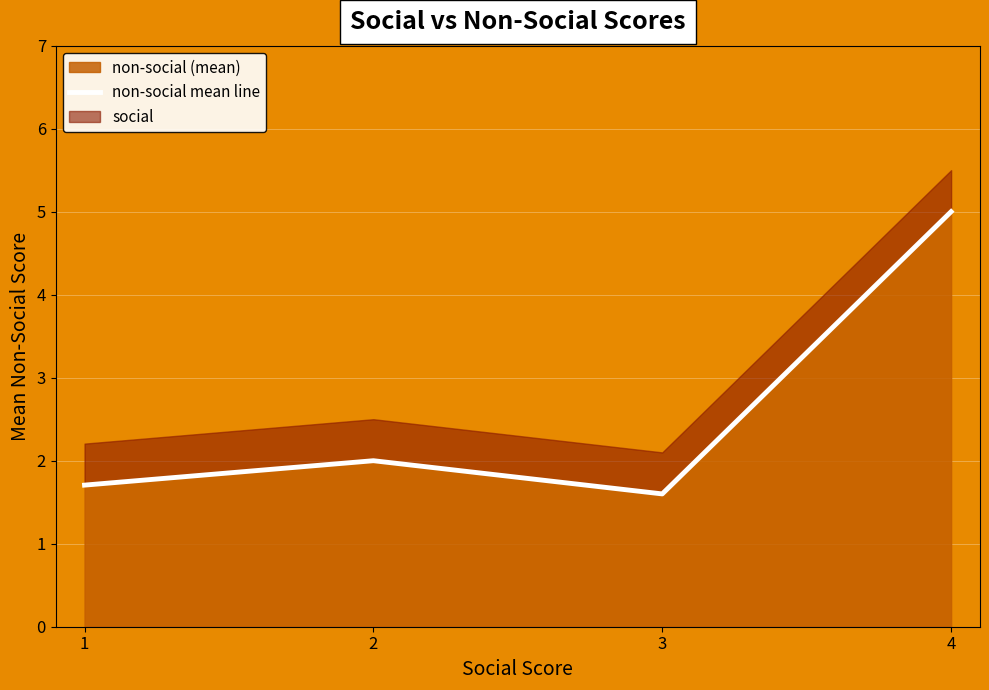

What is the difference between the maximum and minimum values?

3.4